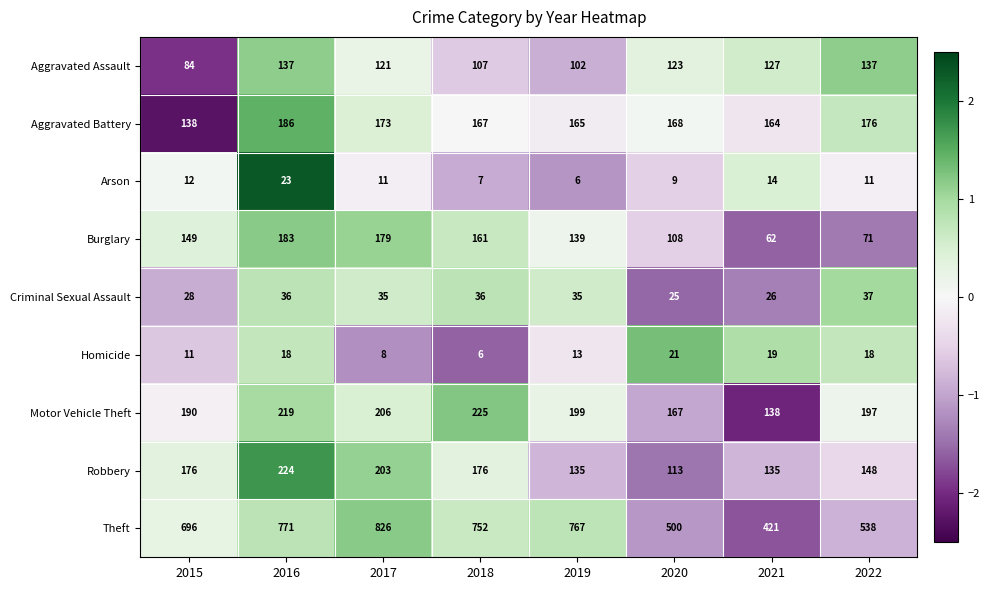

The value of Arson at 2017 is 11. True or false?

True